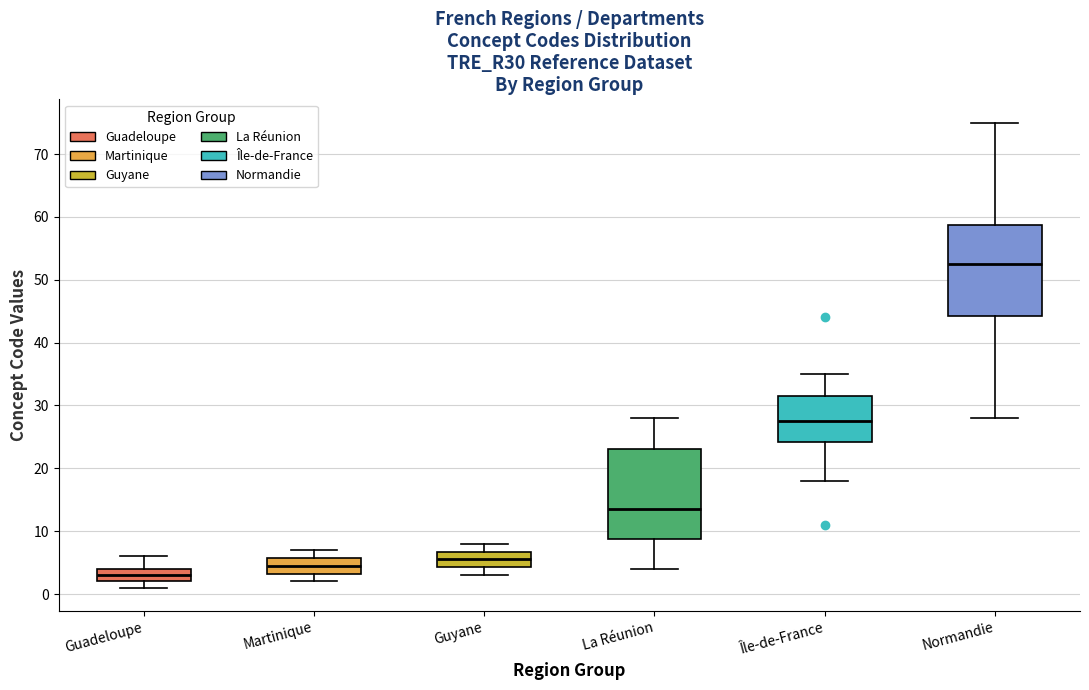

Where does the median line of the box for Guadeloupe sit on the y-axis? The values are not printed on the chart, so give them approximately, as read against the axis.

3